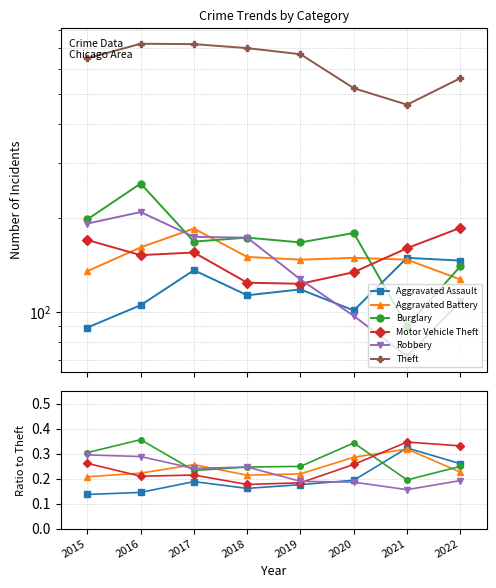

Which series changed the most between 2015 and 2018?

Motor Vehicle Theft